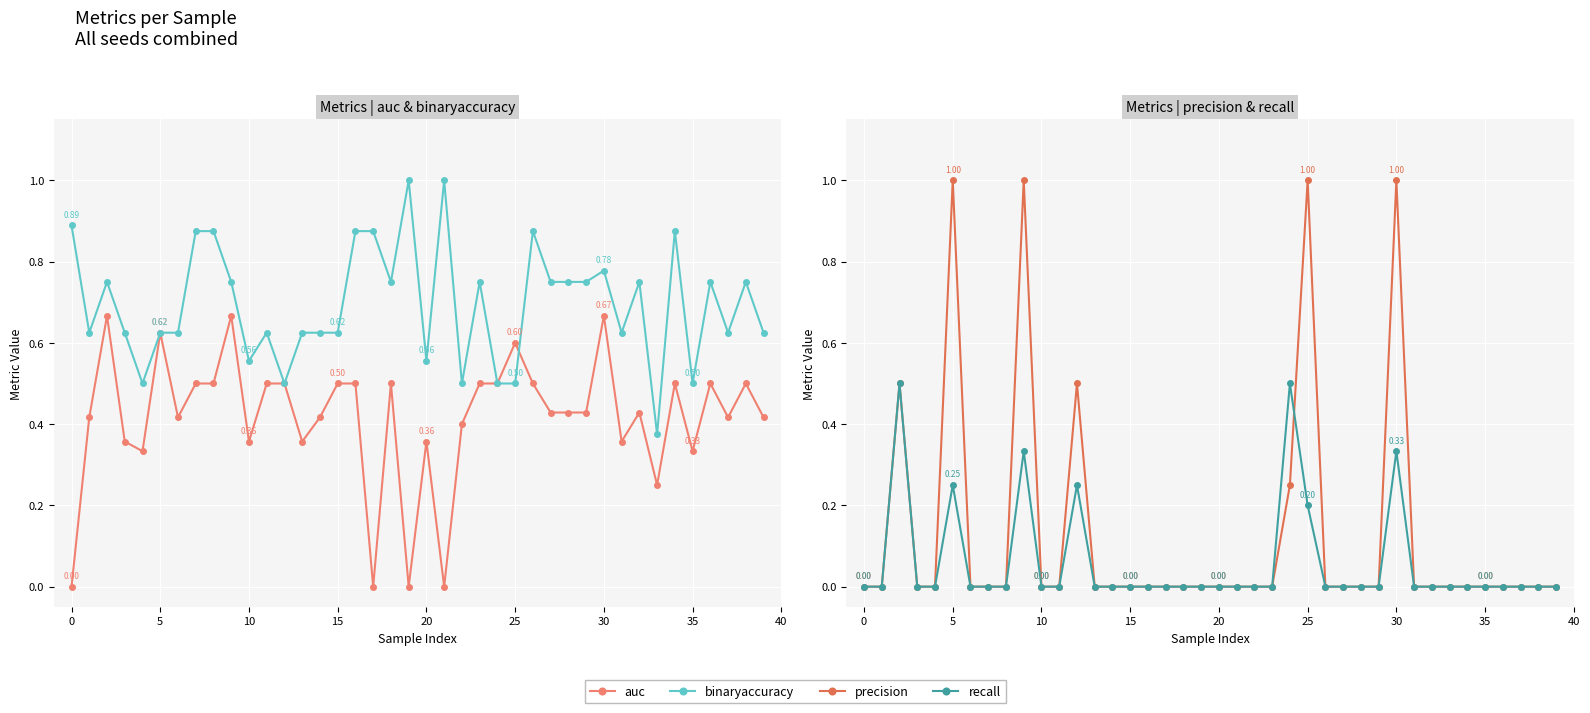

At how many categories does at least one series exceed 0?

40